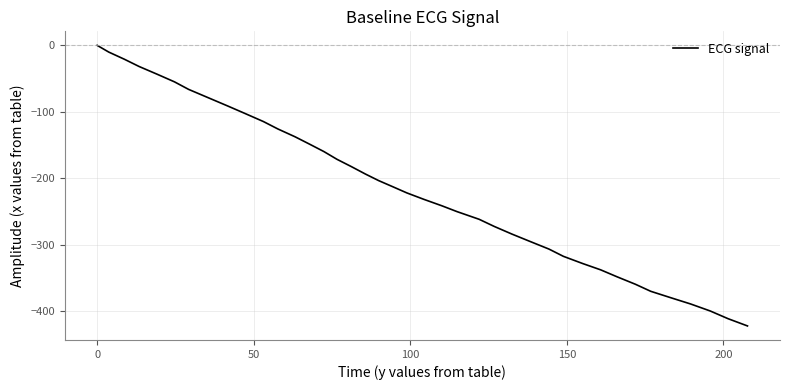

What is the smallest value displayed?

-422.0